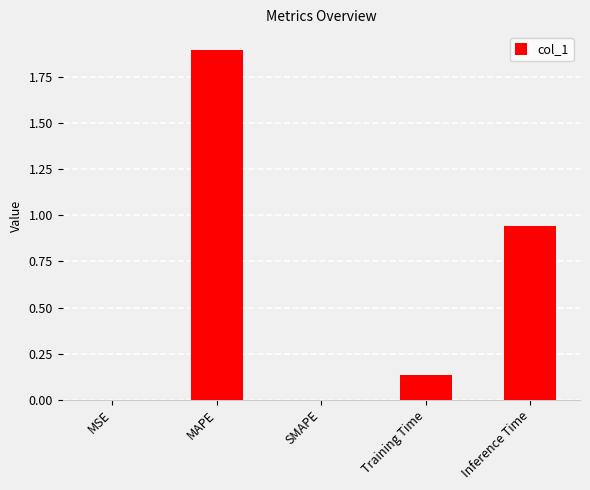

Is it true that the value at Inference Time is 1.7?

False